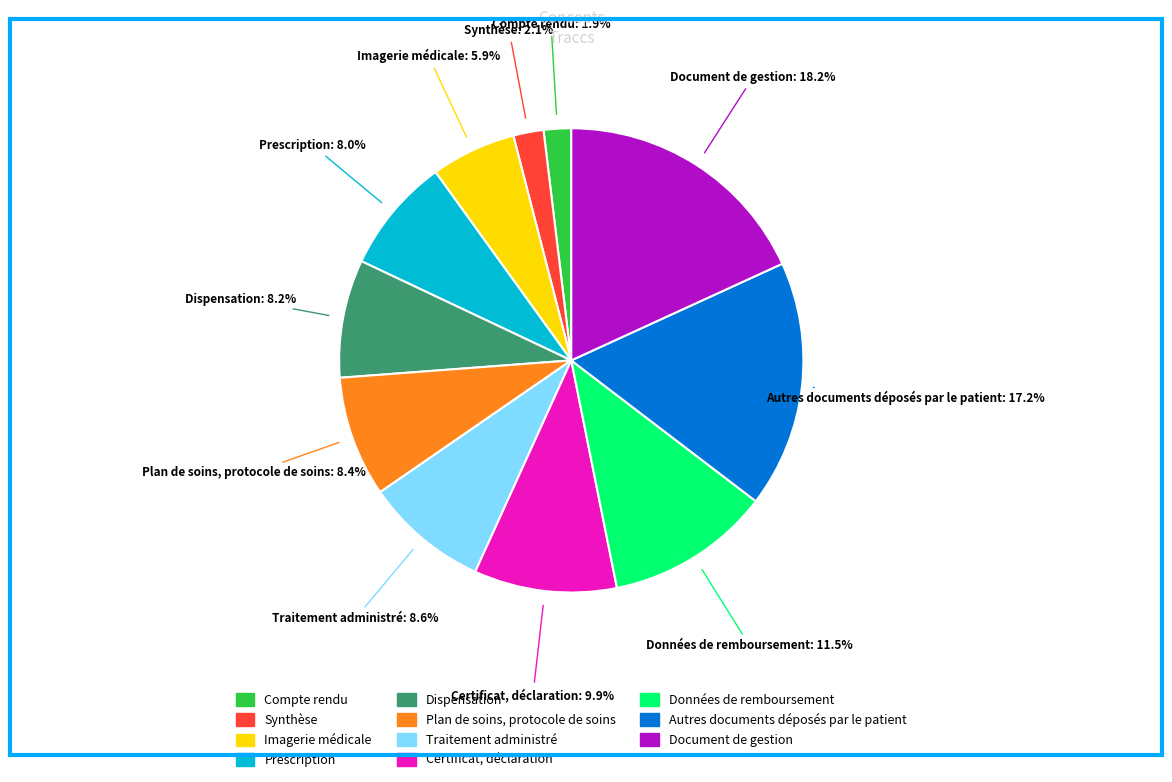

Does any single category account for the majority?

No